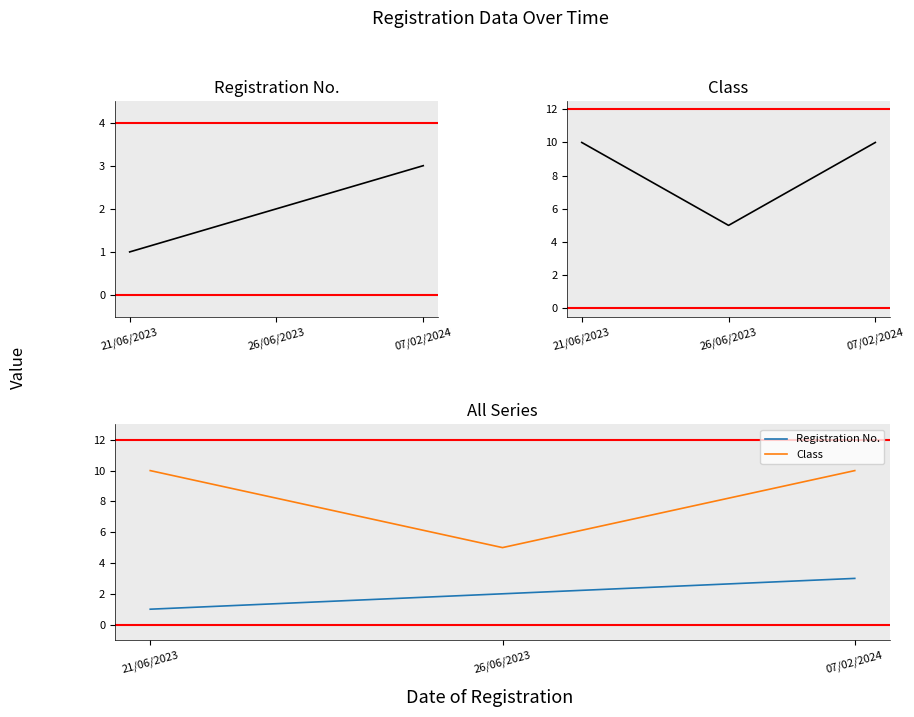

What are all the series names shown in the legend?

Registration No., Class